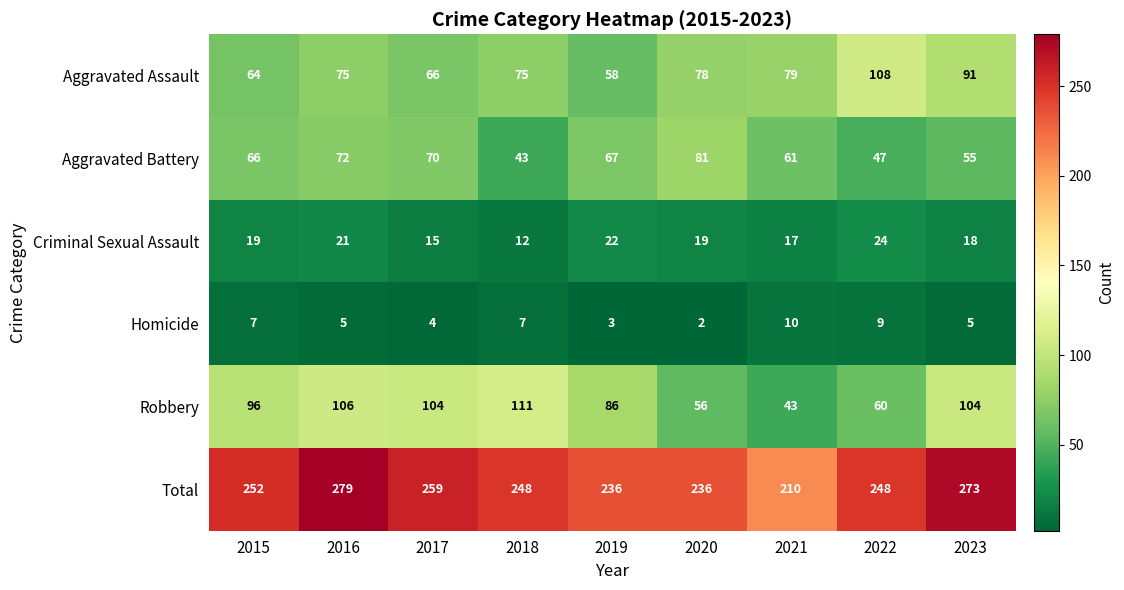

Rank the series by their maximum value, from highest to lowest.

Total, Robbery, Aggravated Assault, Aggravated Battery, Criminal Sexual Assault, Homicide